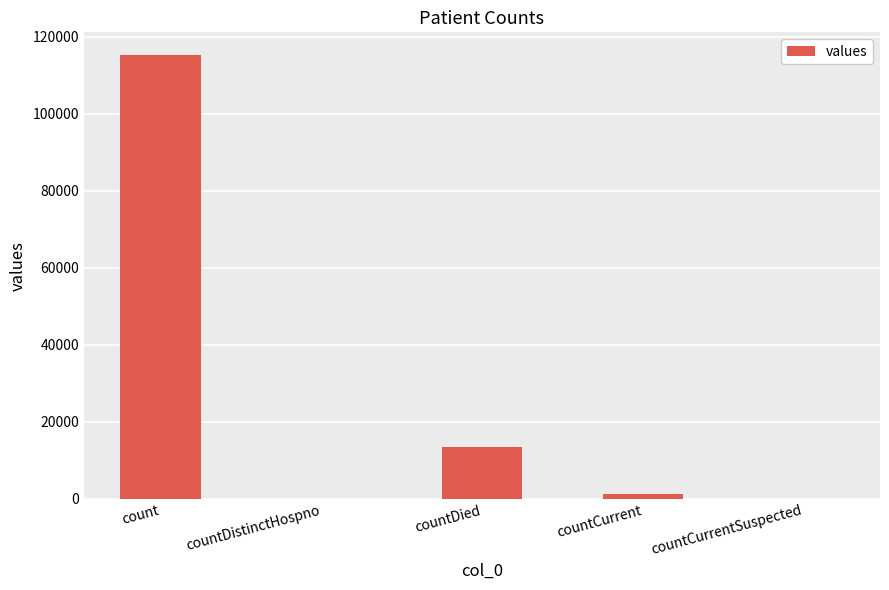

Between count and countCurrent, which is larger?

count